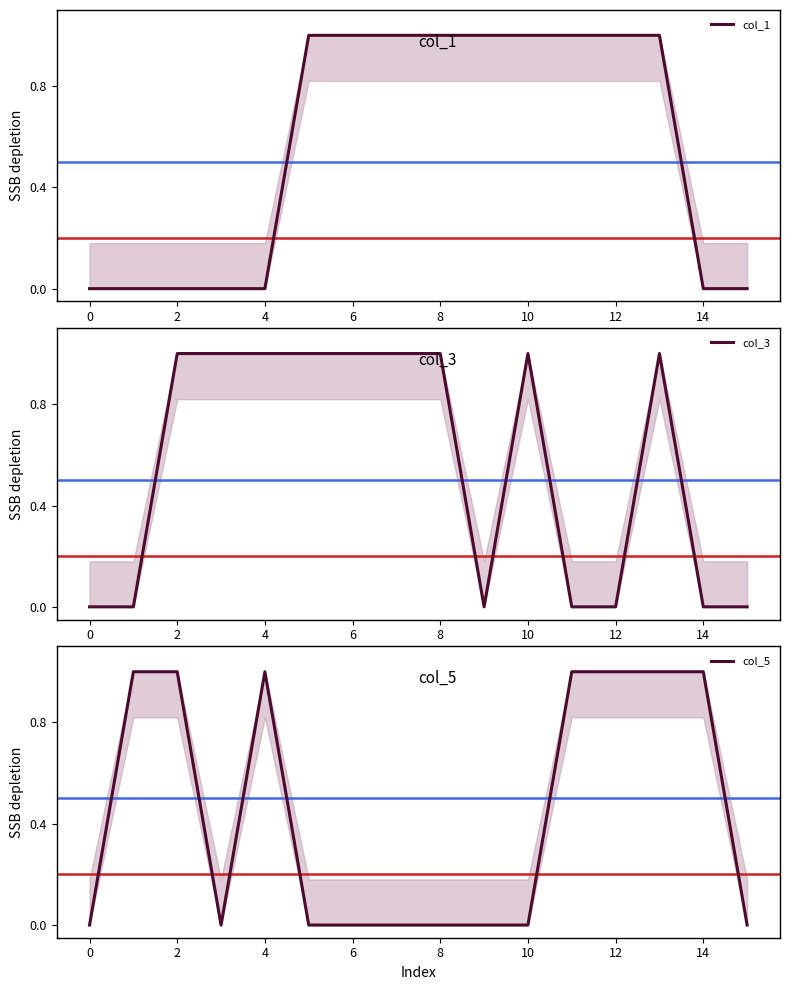

What is the difference between the maximum and second lowest values in the col_1 series?

1